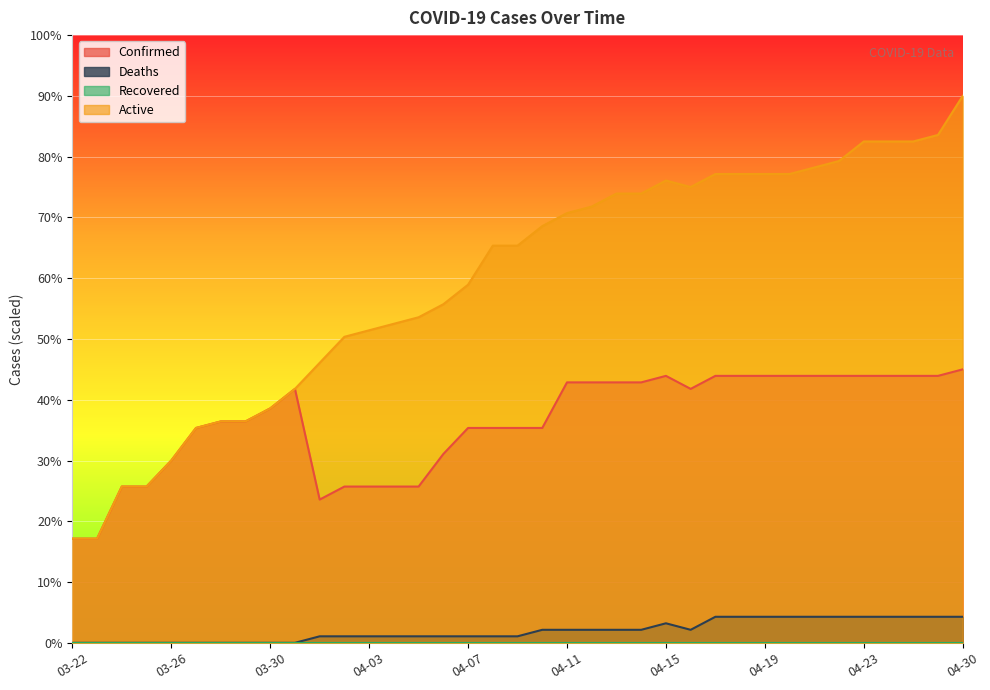

What is the difference between the Confirmed values at 03-29 and 04-15?

7.5